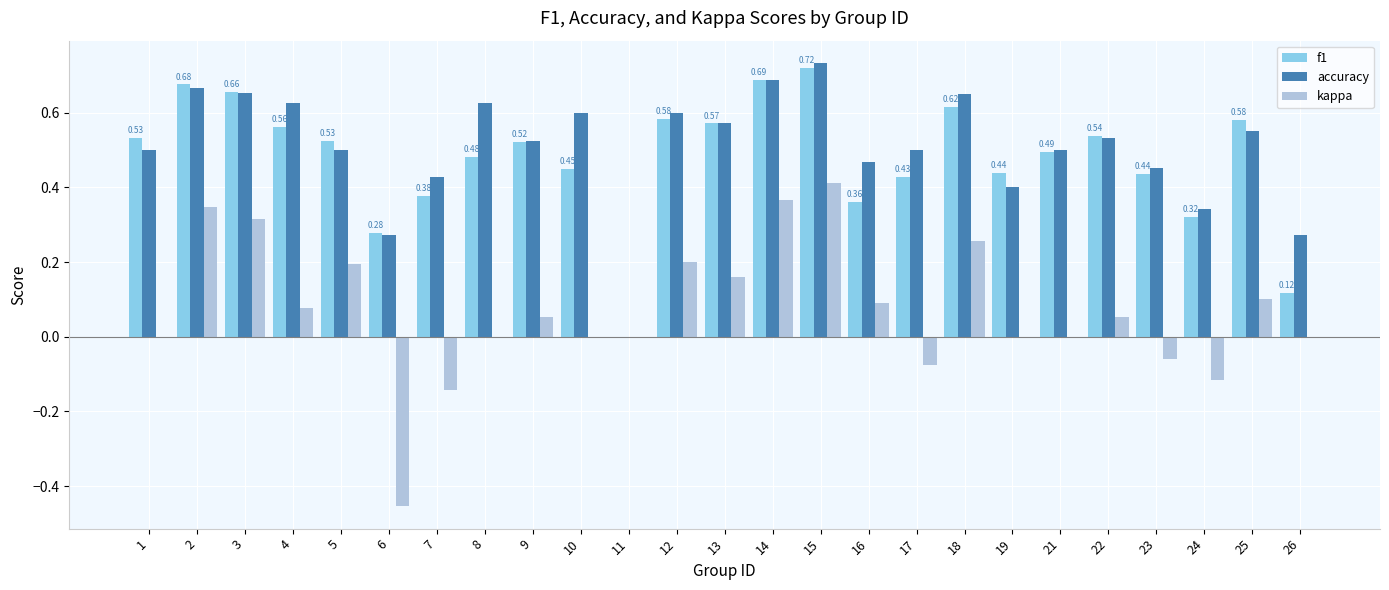

What are all the series names shown in the legend?

f1, accuracy, kappa